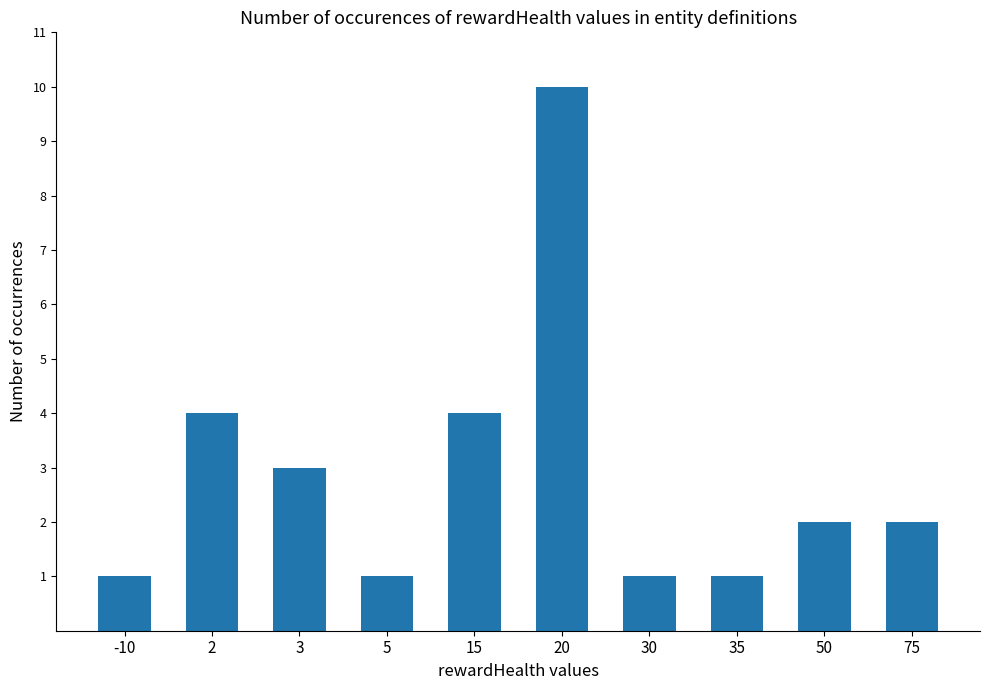

What is the greatest value displayed?

10